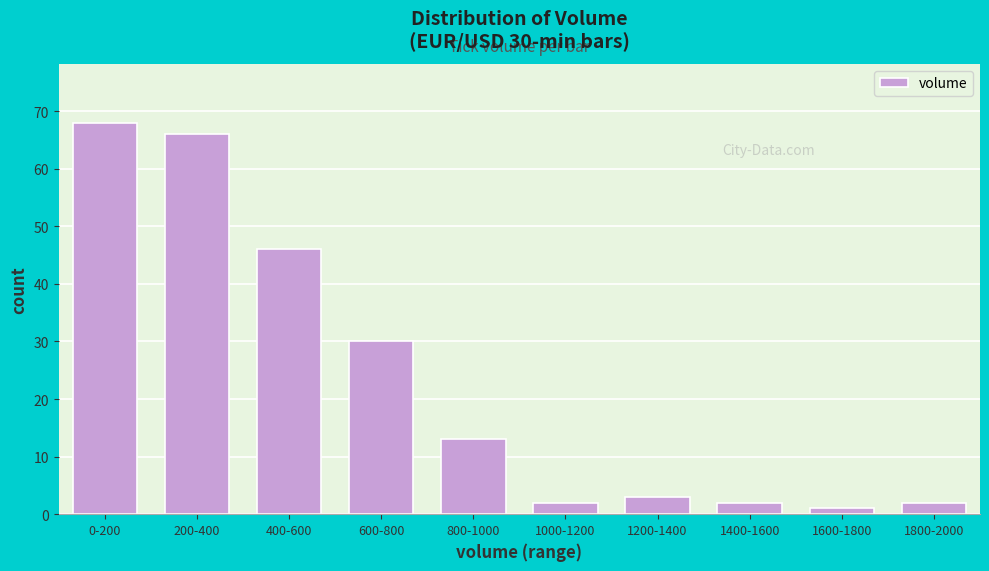

Reading right to left, what are all the values shown in this chart?

1800-2000=2	1600-1800=1	1400-1600=2	1200-1400=3	1000-1200=2	800-1000=13	600-800=30	400-600=46	200-400=66	0-200=68